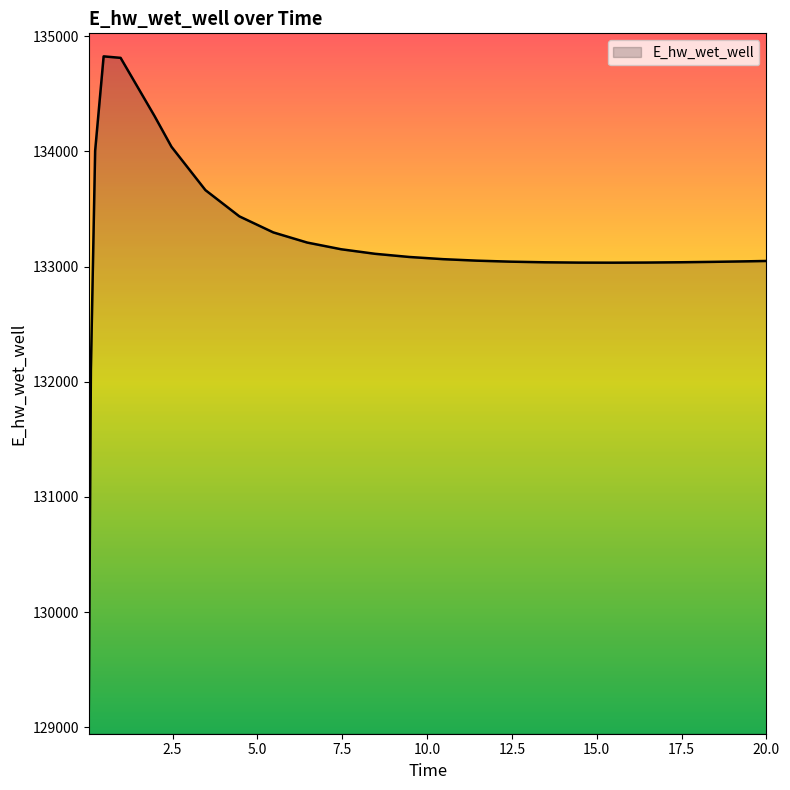

What is the difference between the maximum and second lowest values?

2716.9